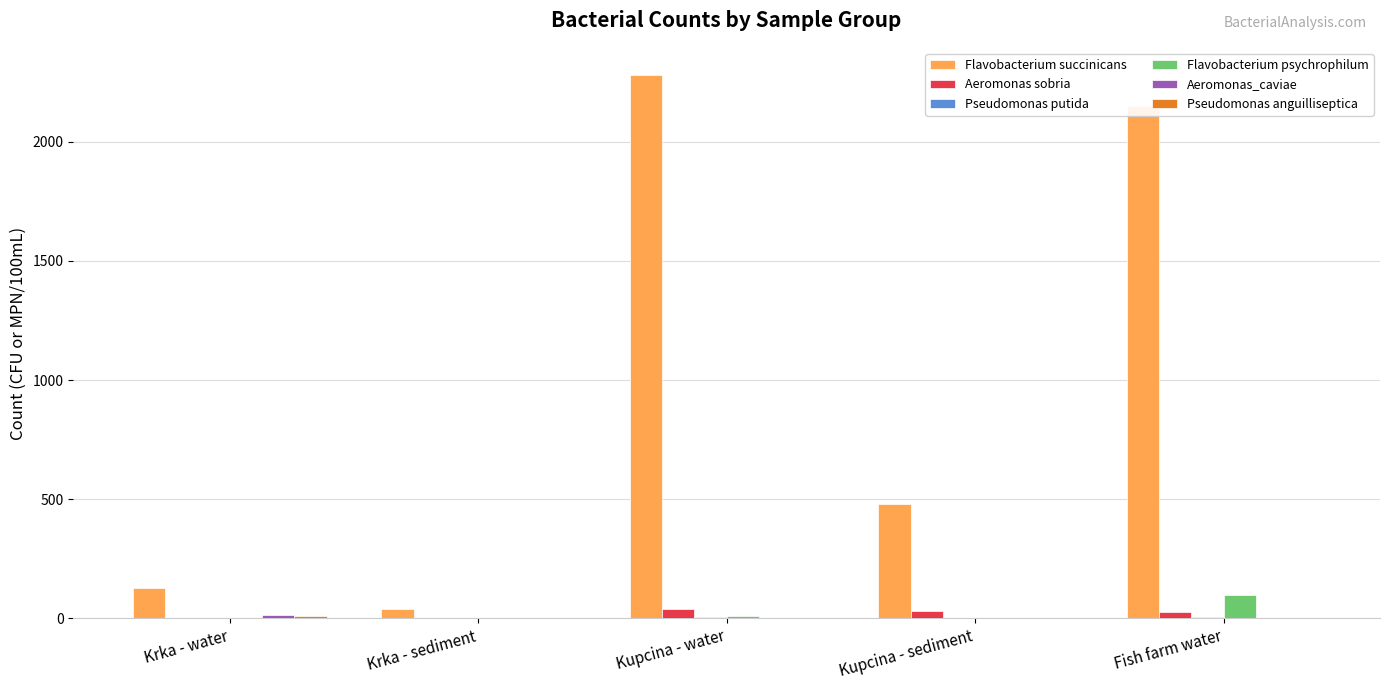

Is it true that Flavobacterium psychrophilum equals 0.0 at Krka - water?

True